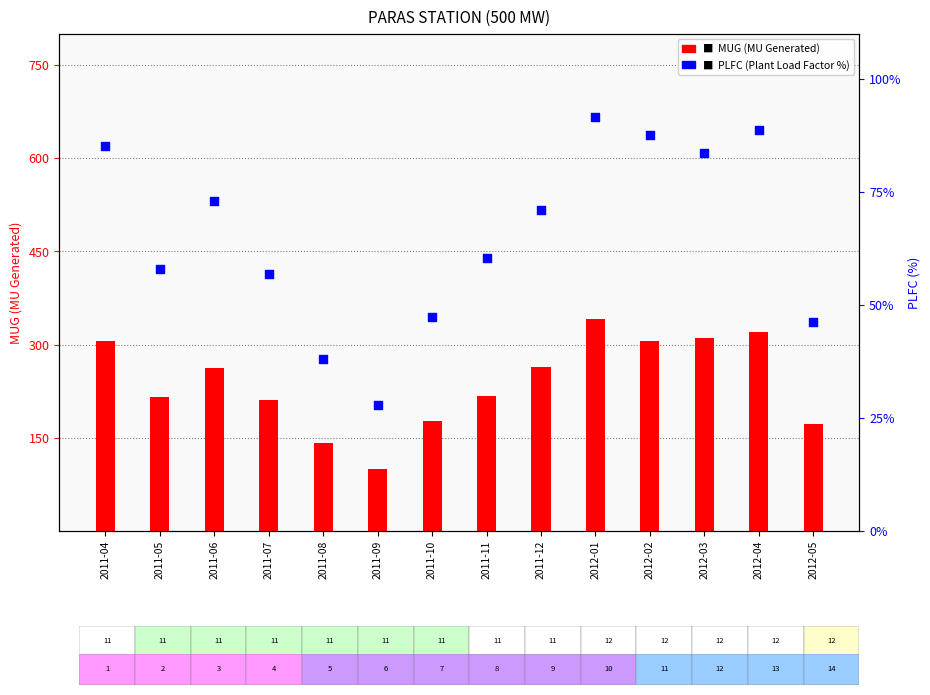

What is the total value across all series at 2011-05?

274.0